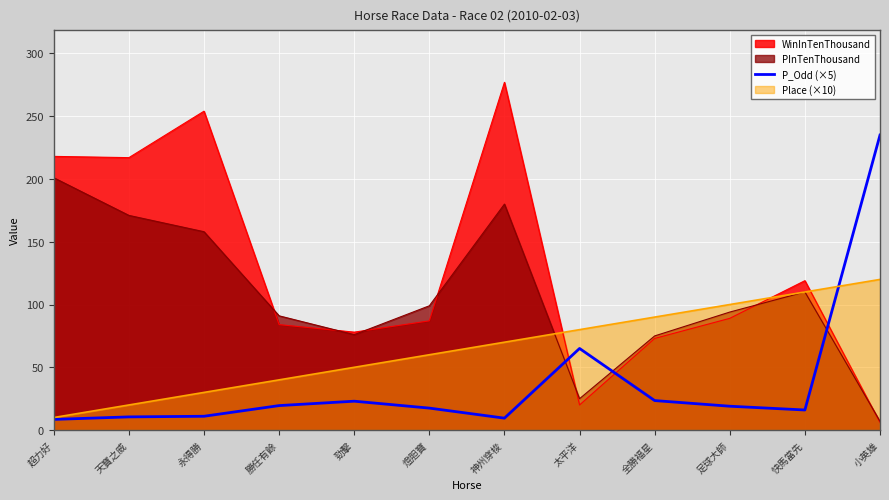

The value at 天寶之威 is 15.6. True or false?

False